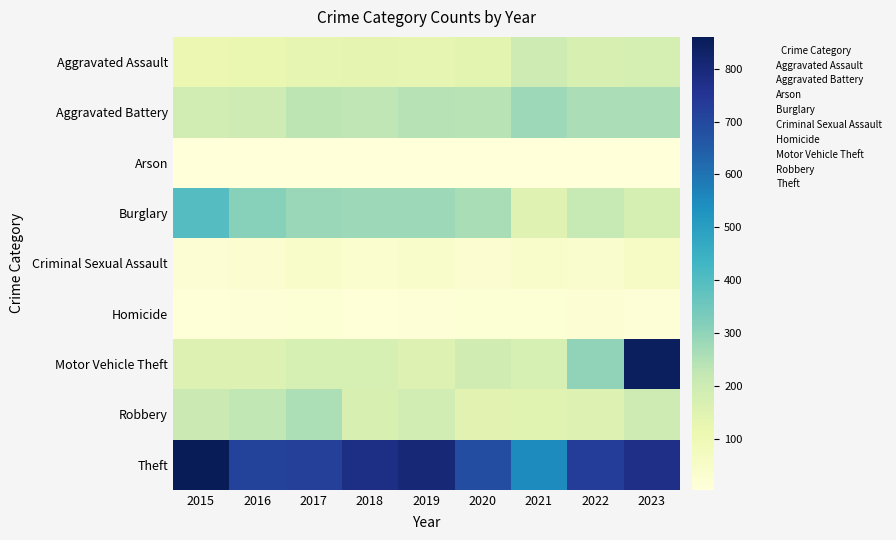

Which category has the highest value in the Homicide series?

2015